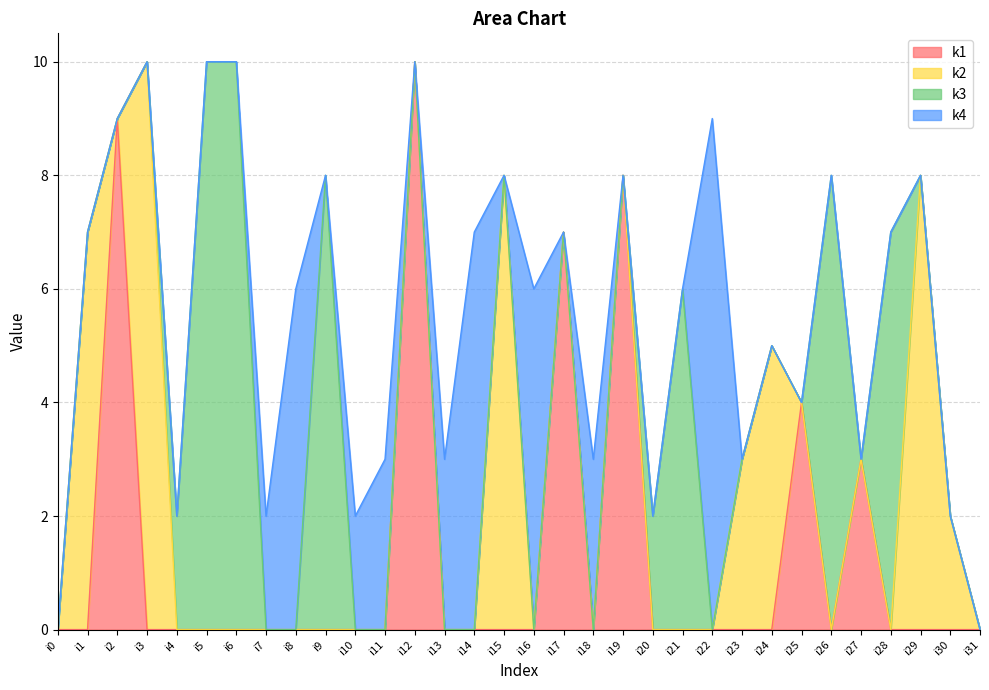

Reading left to right, extract all data points from this chart.

k1: i0=0	i1=0	i2=9	i3=0	i4=0	i5=0	i6=0	i7=0	i8=0	i9=0	i10=0	i11=0	i12=10	i13=0	i14=0	i15=0	i16=0	i17=7	i18=0	i19=8	i20=0	i21=0	i22=0	i23=0	i24=0	i25=4	i26=0	i27=3	i28=0	i29=0	i30=0	i31=0
k2: i0=0	i1=7	i2=0	i3=10	i4=0	i5=0	i6=0	i7=0	i8=0	i9=0	i10=0	i11=0	i12=0	i13=0	i14=0	i15=8	i16=0	i17=0	i18=0	i19=0	i20=0	i21=0	i22=0	i23=3	i24=5	i25=0	i26=0	i27=0	i28=0	i29=8	i30=2	i31=0
k3: i0=0	i1=0	i2=0	i3=0	i4=2	i5=10	i6=10	i7=0	i8=0	i9=8	i10=0	i11=0	i12=0	i13=0	i14=0	i15=0	i16=0	i17=0	i18=0	i19=0	i20=2	i21=6	i22=0	i23=0	i24=0	i25=0	i26=8	i27=0	i28=7	i29=0	i30=0	i31=0
k4: i0=0	i1=0	i2=0	i3=0	i4=0	i5=0	i6=0	i7=2	i8=6	i9=0	i10=2	i11=3	i12=0	i13=3	i14=7	i15=0	i16=6	i17=0	i18=3	i19=0	i20=0	i21=0	i22=9	i23=0	i24=0	i25=0	i26=0	i27=0	i28=0	i29=0	i30=0	i31=0